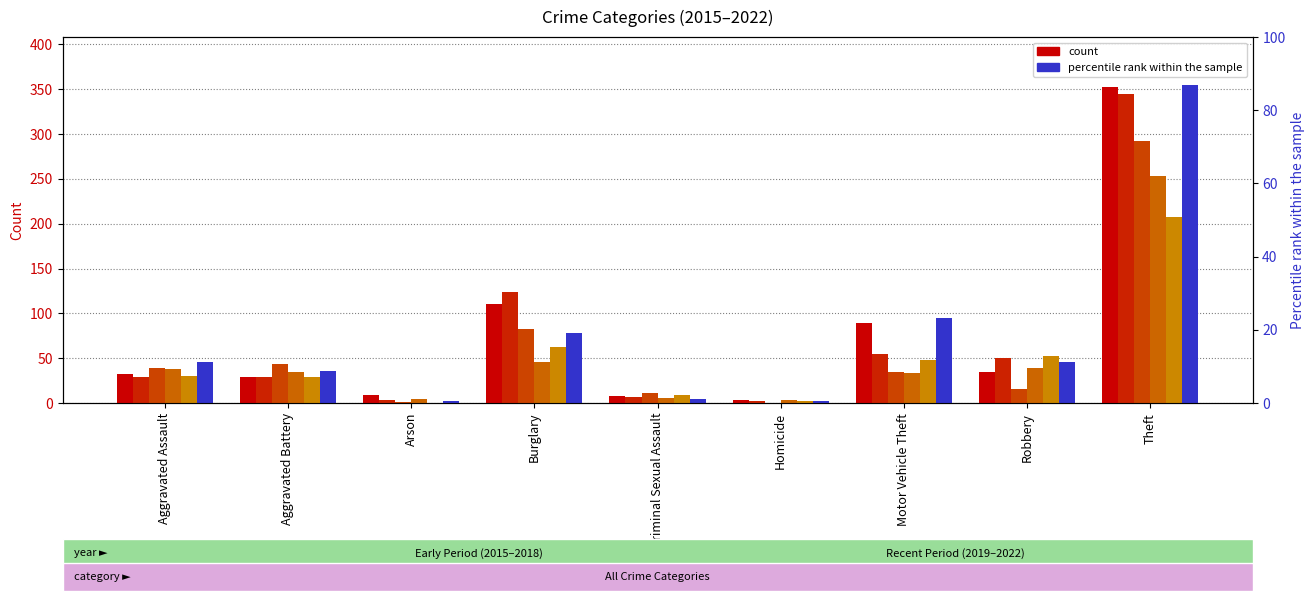

Read the 2021 value at Aggravated Battery.

29